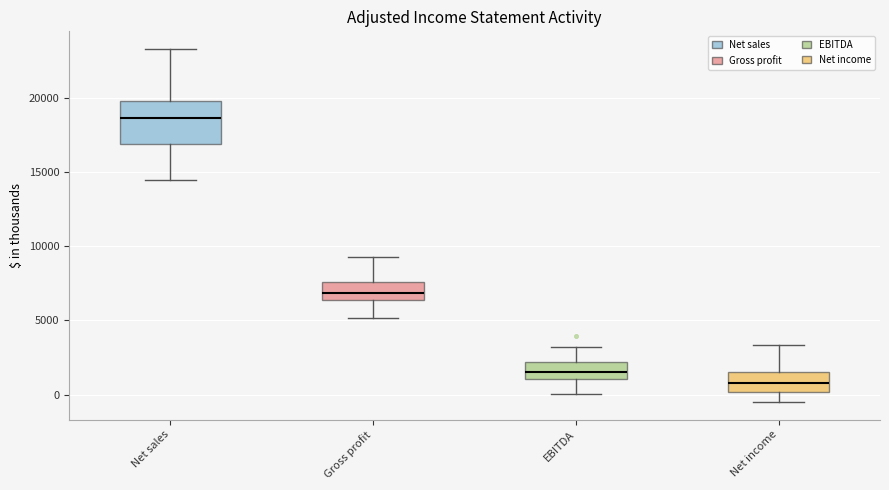

Which box has the highest median line?

Net sales